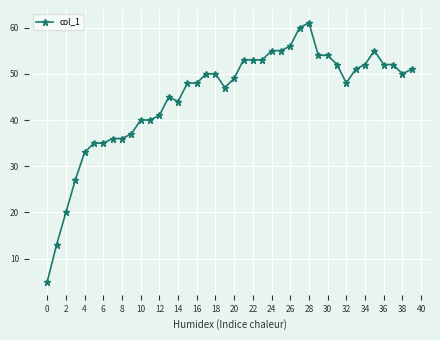

What is the minimum value shown in the chart?

5